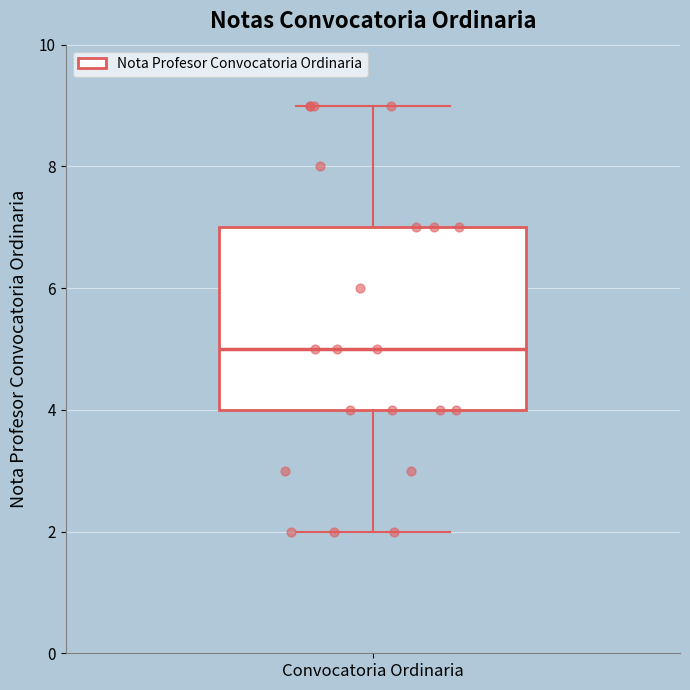

Transcribe this box plot: give where the median line is, the range the box spans, and where the two whiskers end, as read against the y-axis. The values are not printed on the chart, so give them approximately, as read against the axis.

median 5, box 4 to 7, whiskers 2 to 9